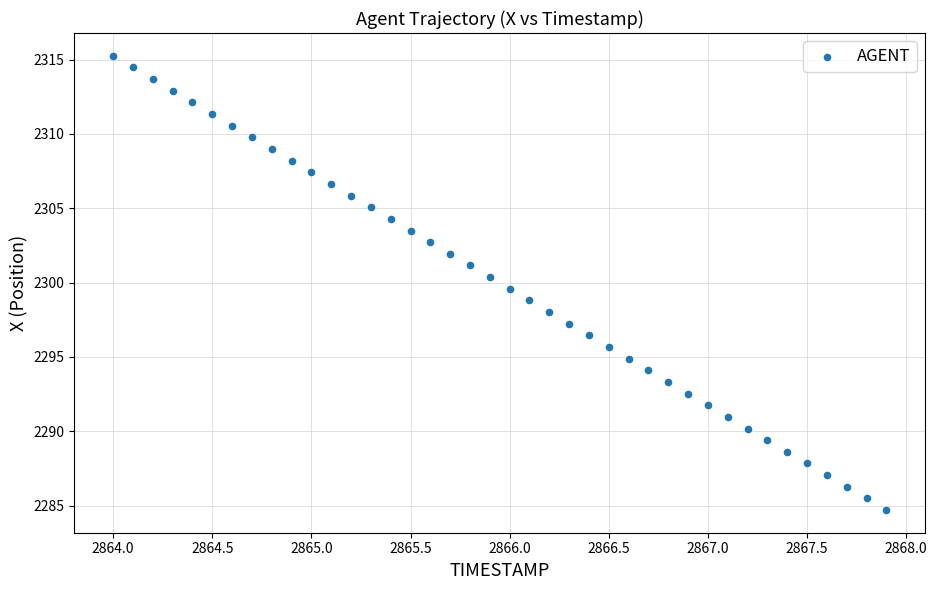

What is the range of X values (max minus min)?

3.9